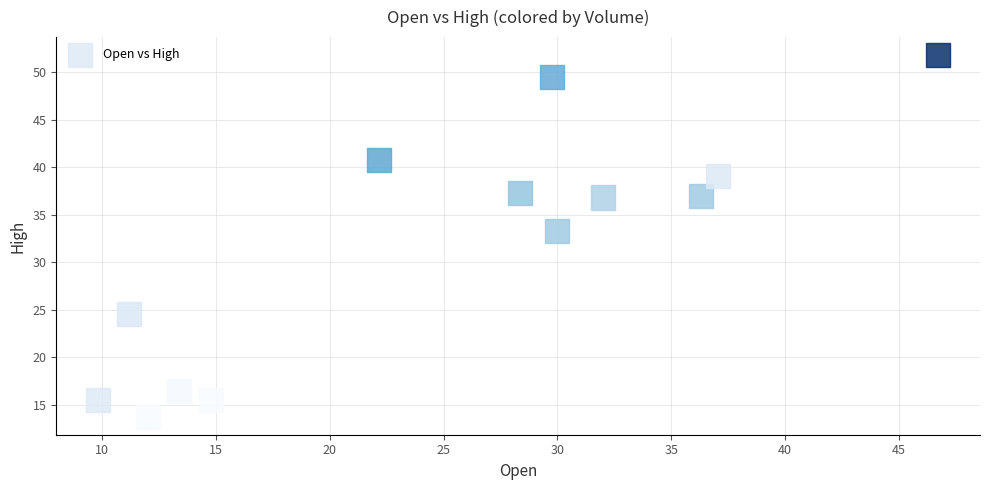

What Y value in the scatter plot is closest to 32?

33.3